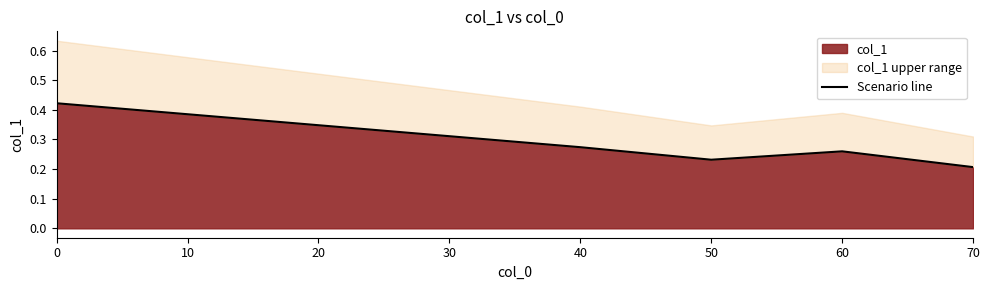

What is the maximum value shown in the chart?

0.4